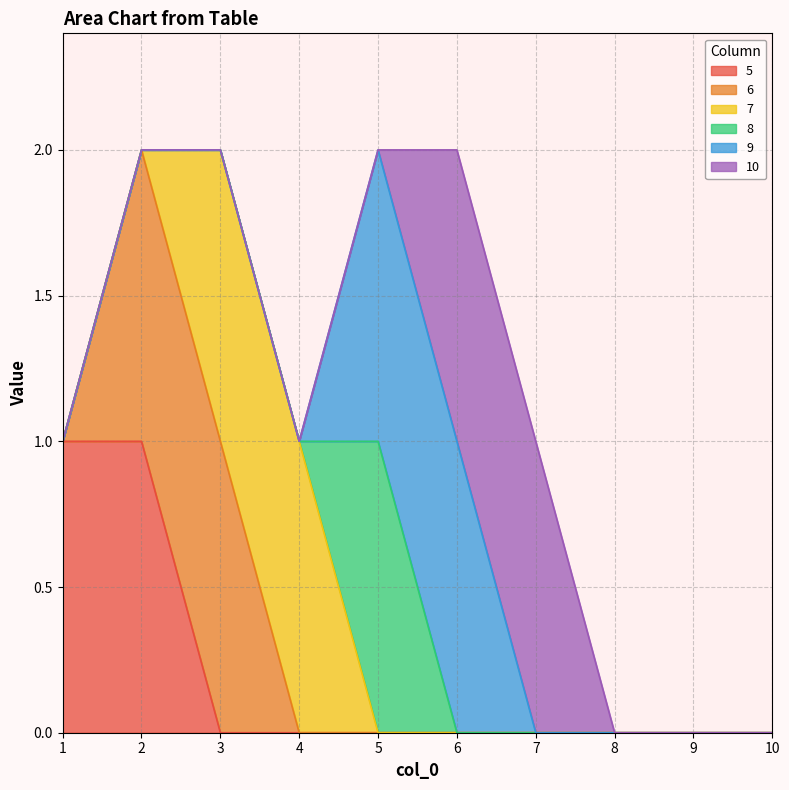

How many interior local peaks does the 8 series have?

1